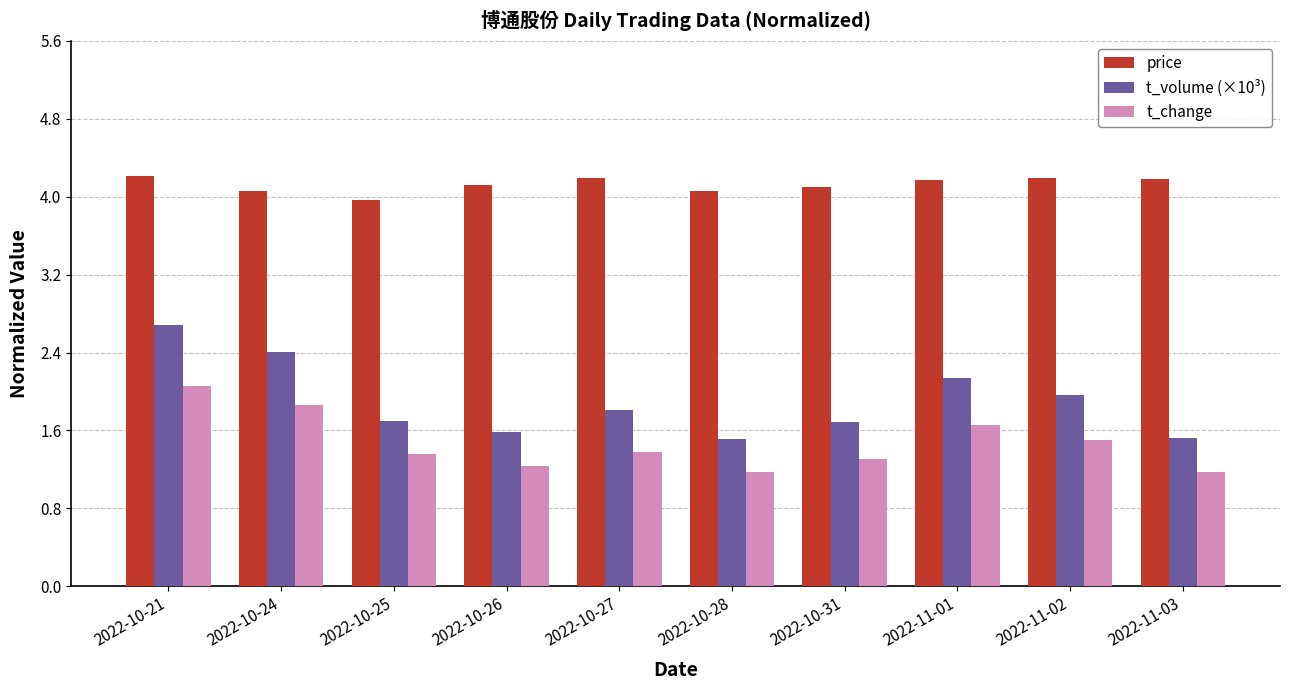

List the series in order of their peak value, highest first.

price, t_volume (×10³), t_change